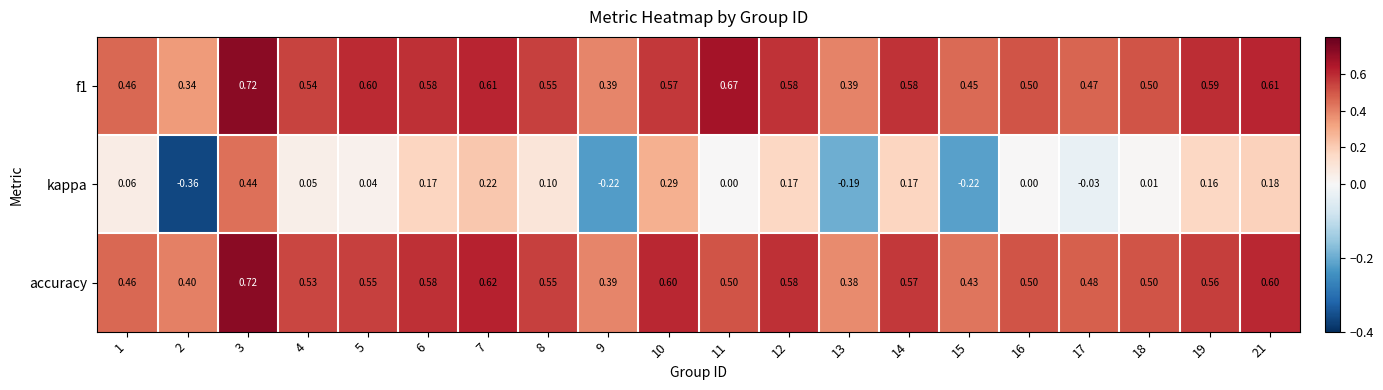

Is the value of kappa at 3 greater than the value of f1 at 12?

No